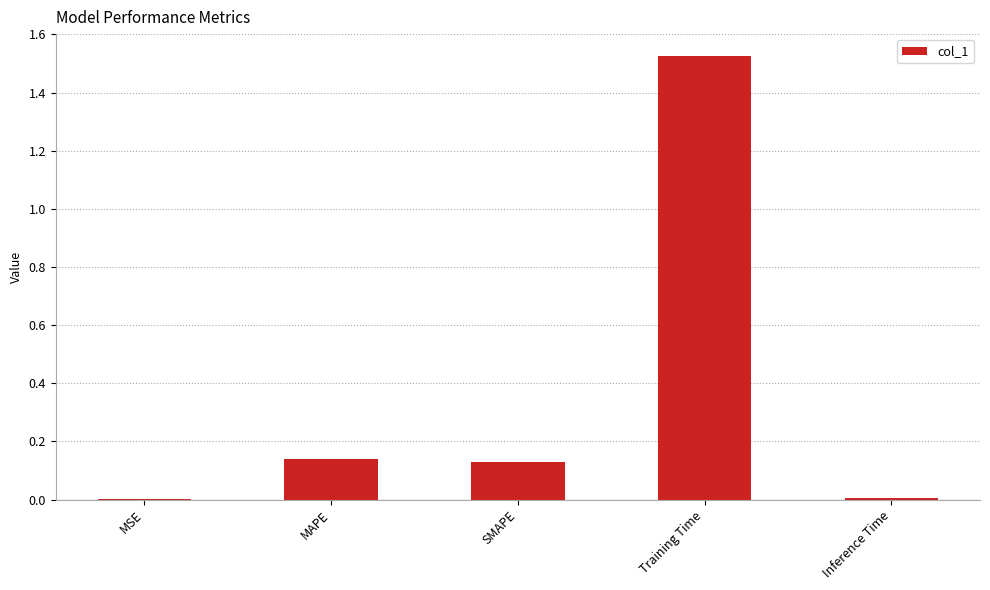

The chart shows a value of 2.4 at Training Time. True or false?

False